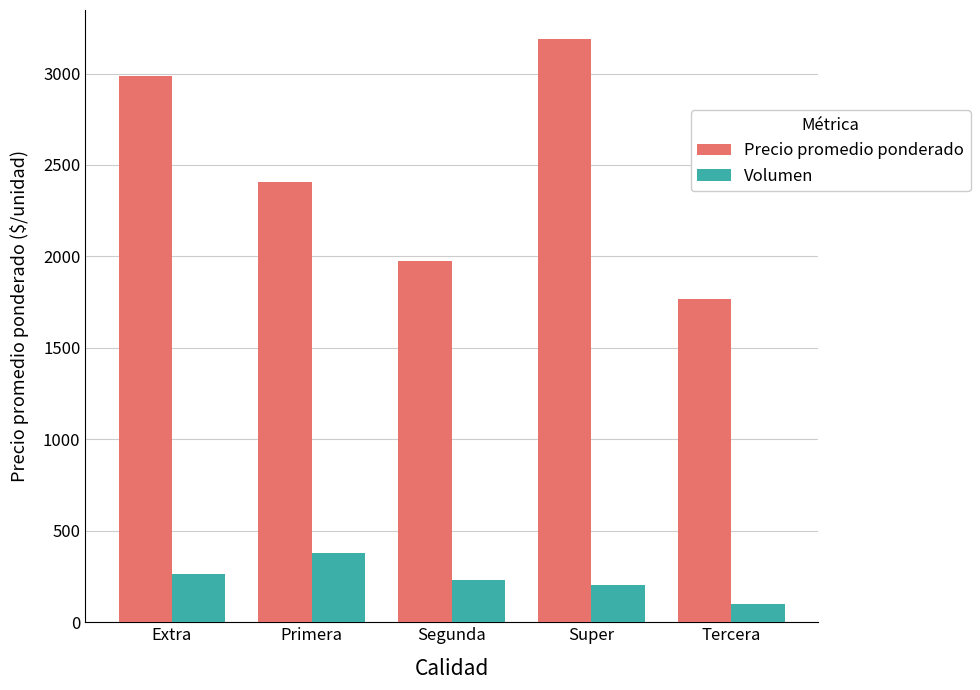

What is the sum of the Precio promedio ponderado values at Primera and Extra?

5391